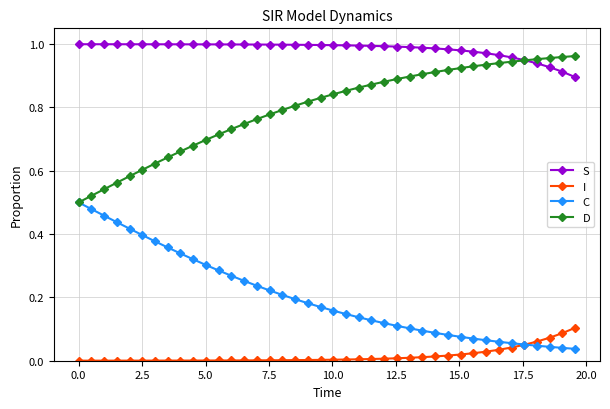

List the series in order of their peak value, lowest first.

I, C, D, S